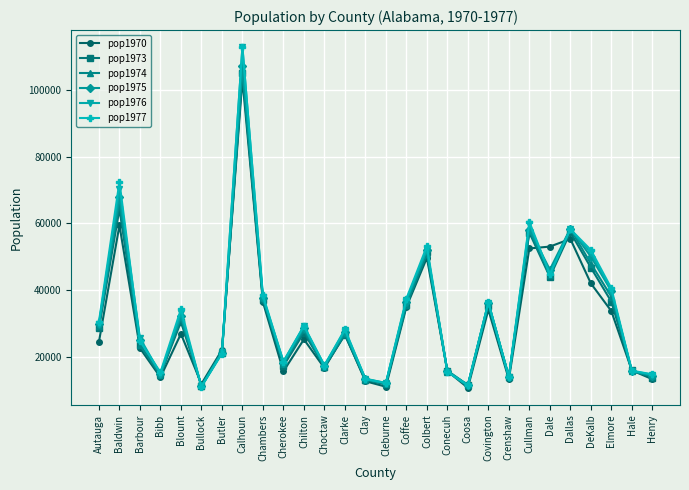

How many values in the pop1976 series are below 29100?

14